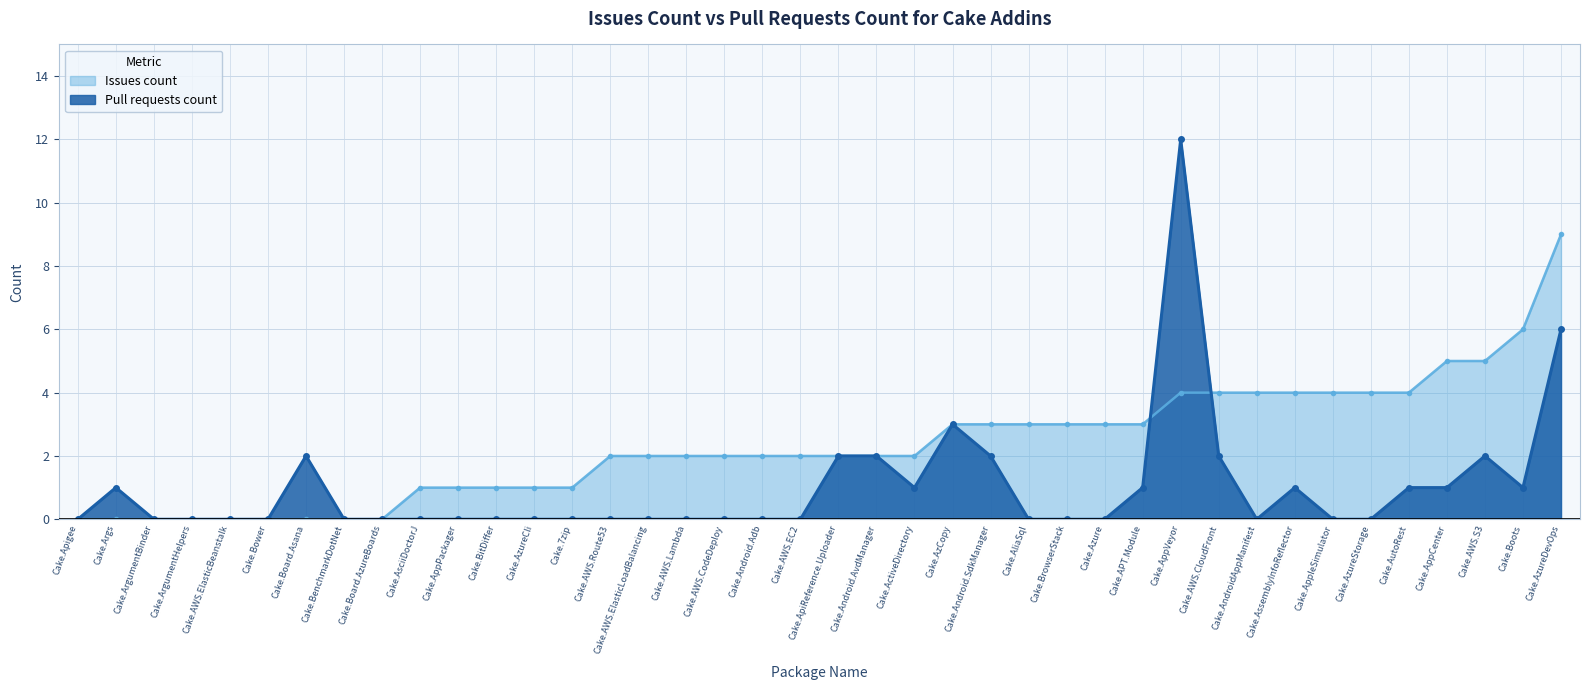

How many data points does each series have?

40